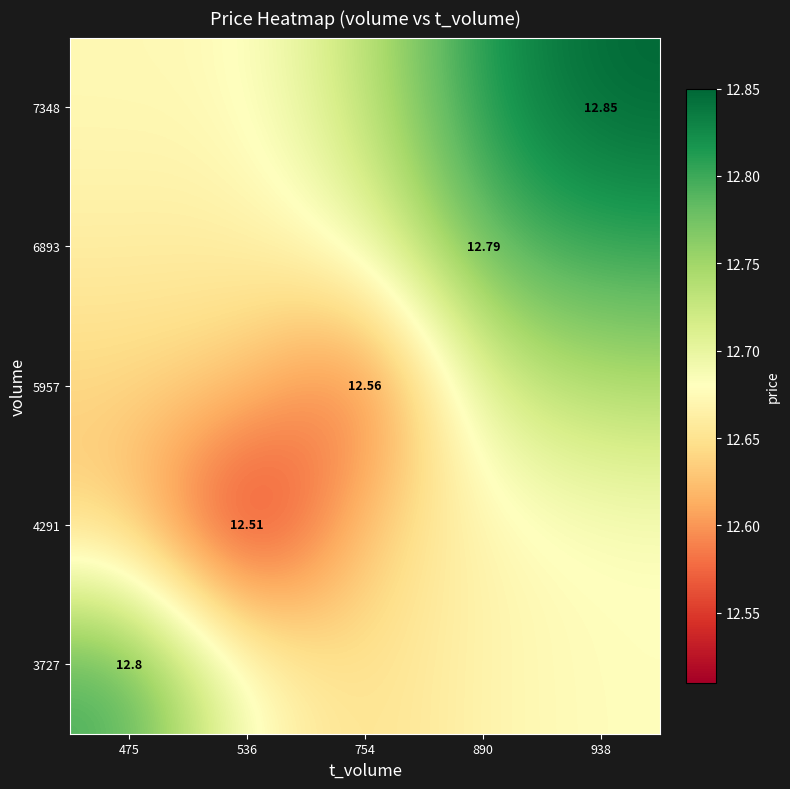

What is the approximate value of 4291 at 536?

12.5